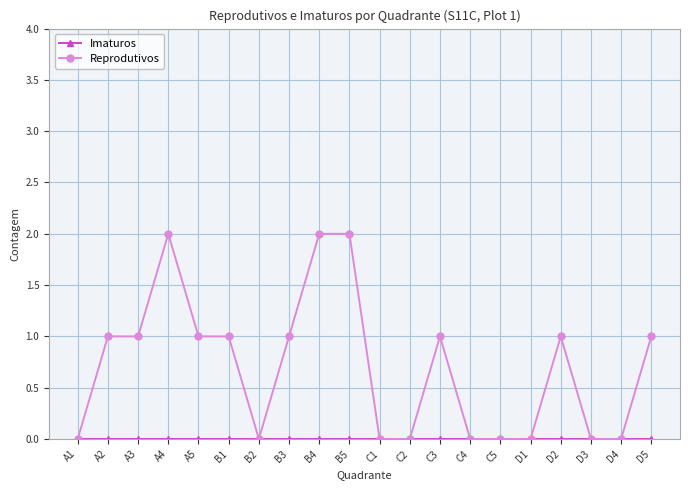

Which series has the widest spread of values?

Reprodutivos